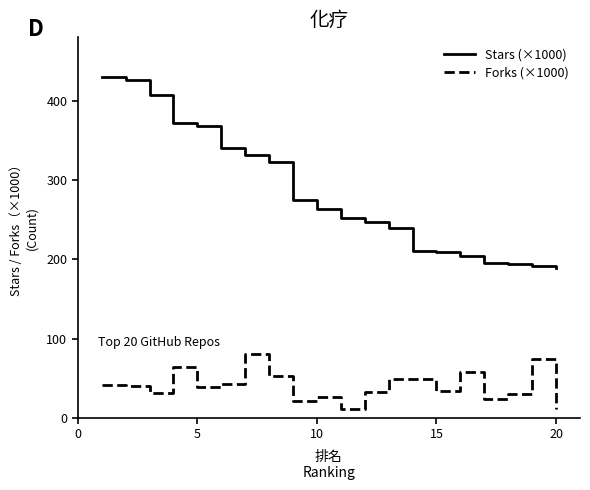

Rank the series by their maximum value, from highest to lowest.

Stars (×1000), Forks (×1000)